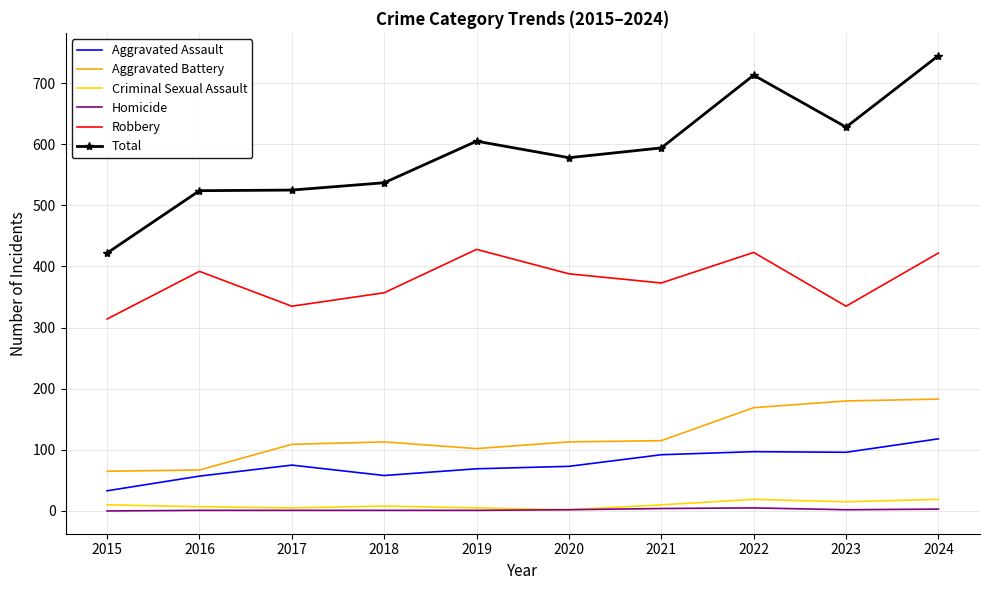

How many distinct data groups are displayed?

6